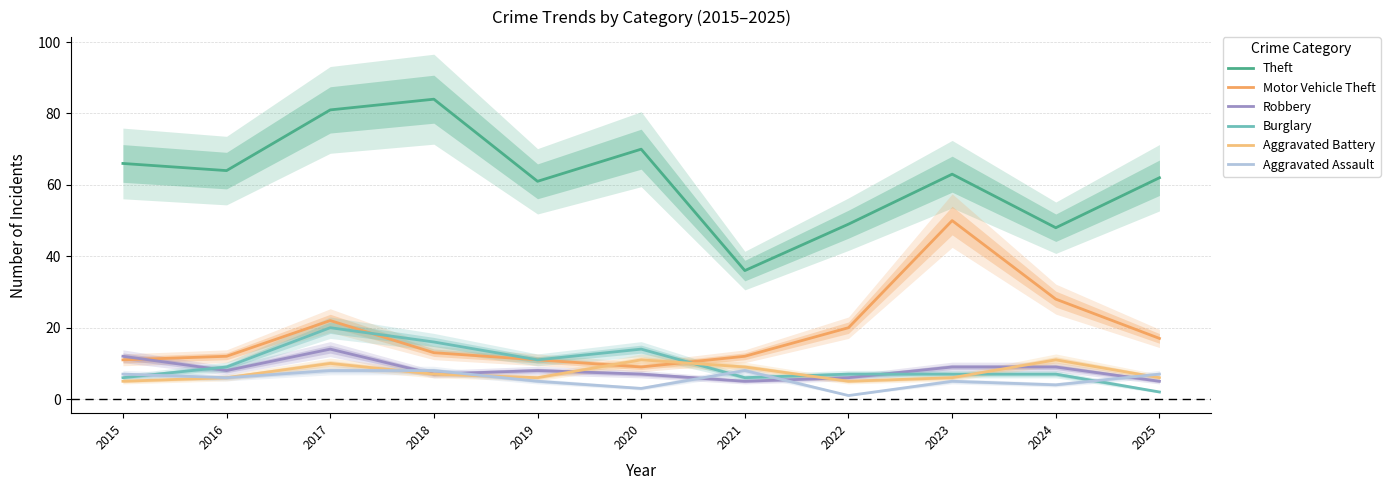

Between 2016 and 2017, which series saw the biggest shift?

Theft